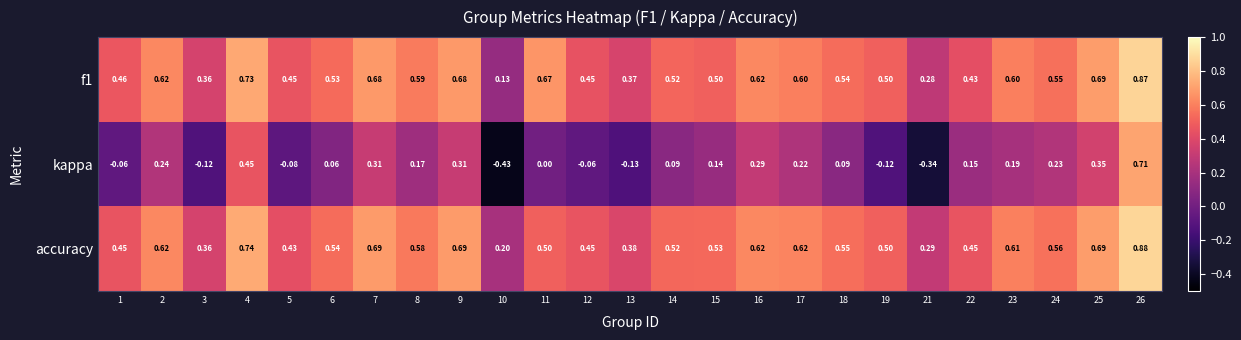

Which series has the largest range (max minus min)?

kappa